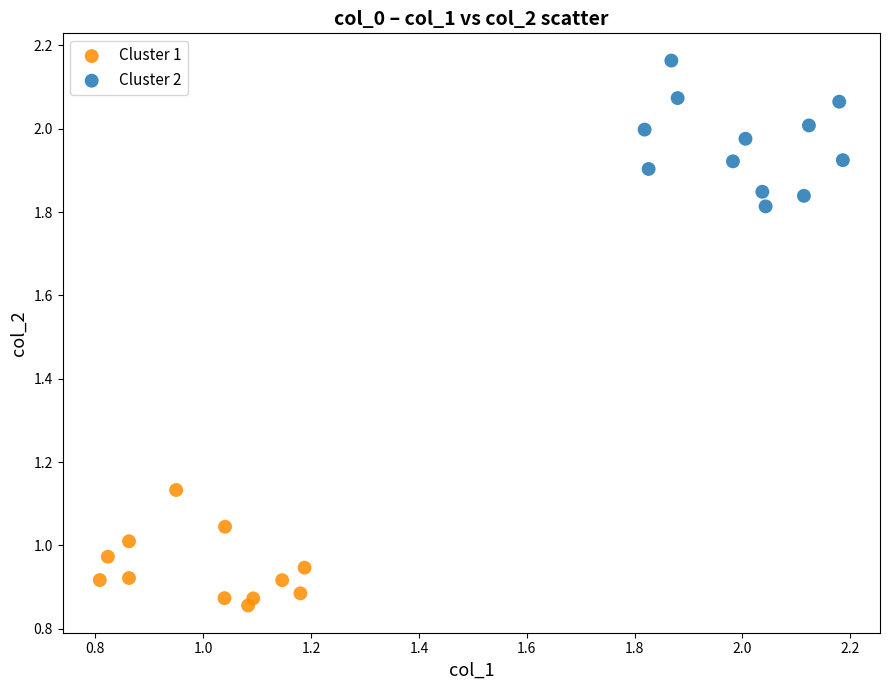

Which series reaches the minimum Y coordinate?

Cluster 1